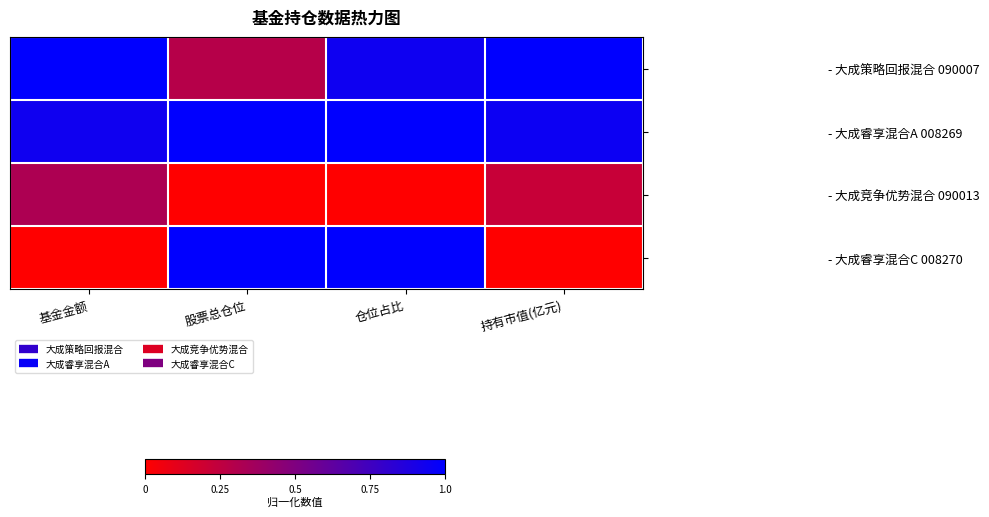

Reading left to right, list all the values displayed in this chart.

- 大成策略回报混合 090007: 基金金额=1.0	股票总仓位=0.3	仓位占比=0.9	持有市值(亿元)=1.0
- 大成睿享混合A 008269: 基金金额=0.9	股票总仓位=1.0	仓位占比=1.0	持有市值(亿元)=1.0
- 大成竞争优势混合 090013: 基金金额=0.3	股票总仓位=0.0	仓位占比=0.0	持有市值(亿元)=0.2
- 大成睿享混合C 008270: 基金金额=0.0	股票总仓位=1.0	仓位占比=1.0	持有市值(亿元)=0.0